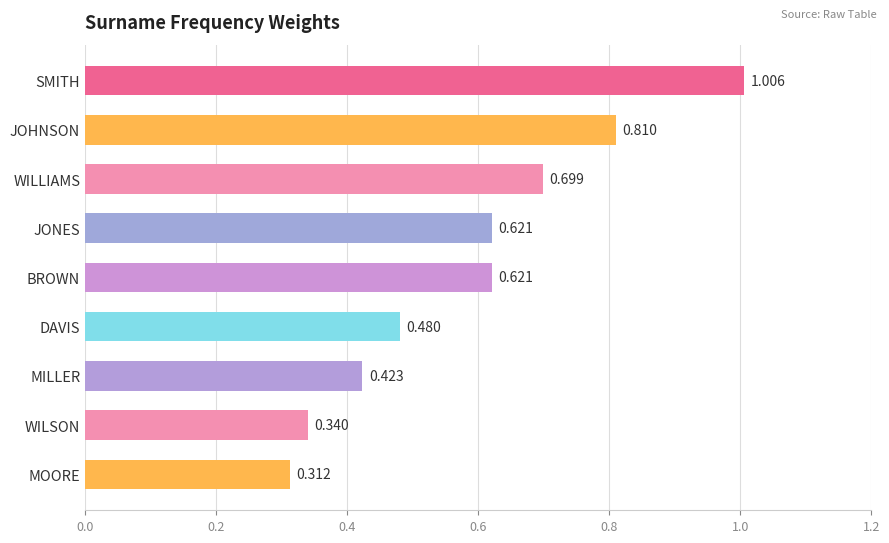

What is the label of the 6th bar from the bottom?

JONES